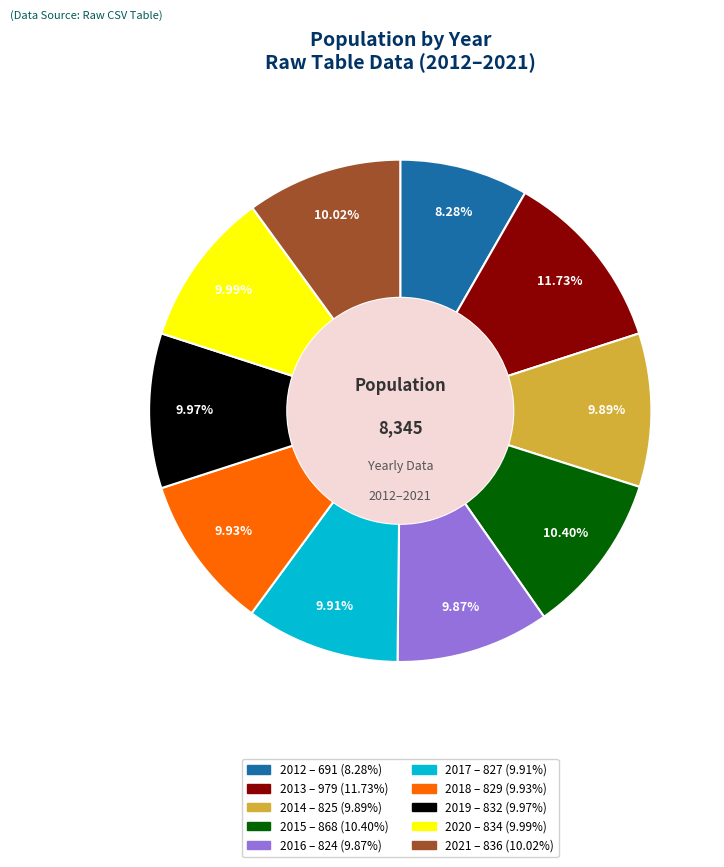

Does any single category account for the majority?

No